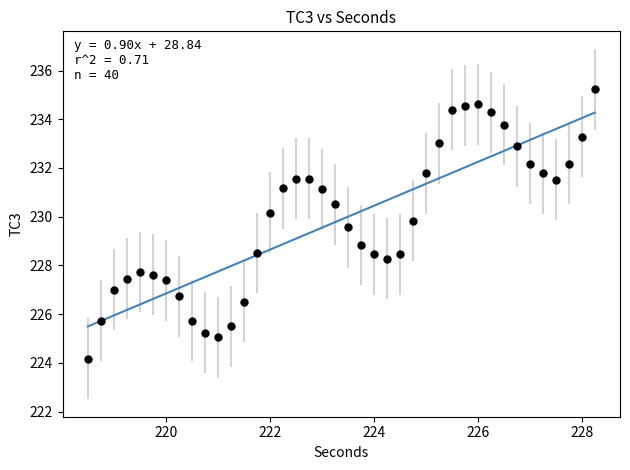

What Y value in the scatter plot is closest to 229?

228.8